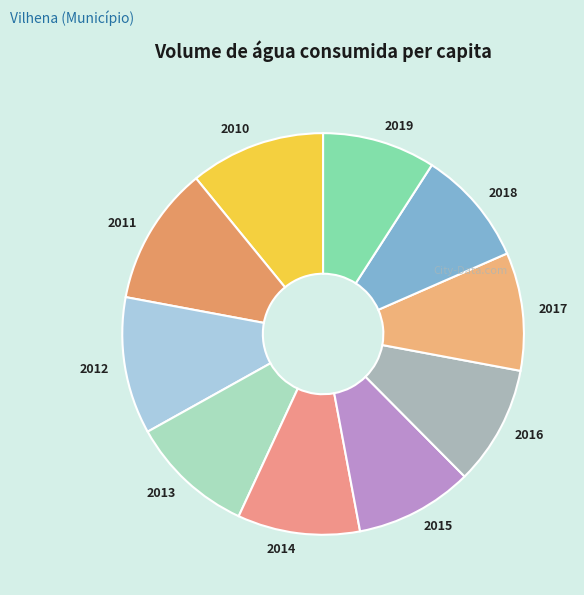

The 2018 slice represents 16% of the pie. True or false?

False